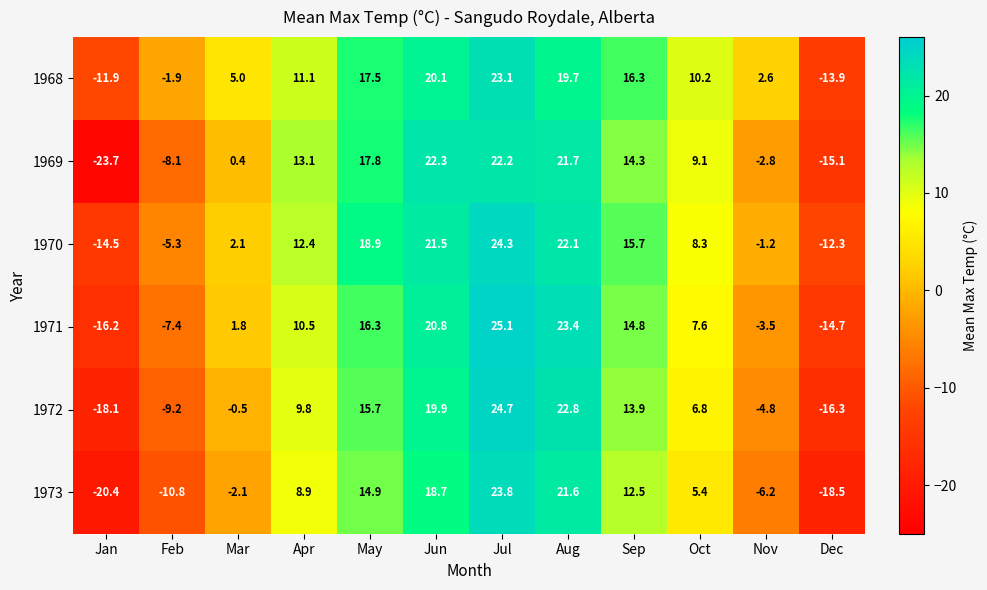

What is the total value across all series at Jun?

123.3